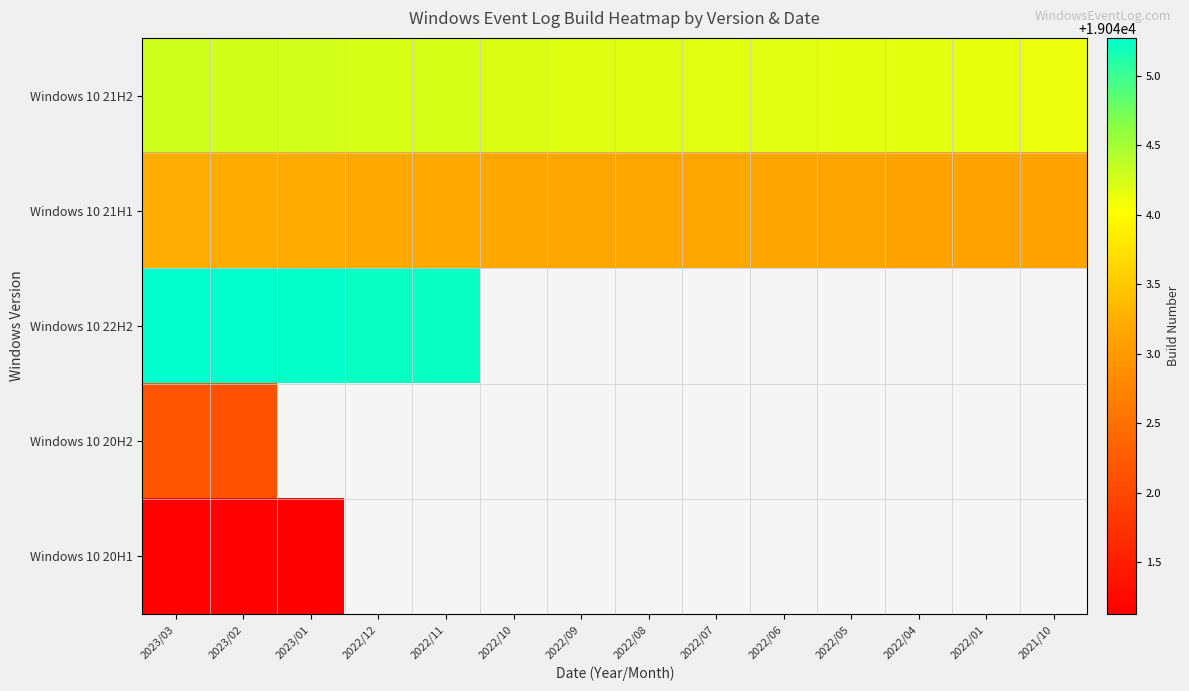

List the series in order of their peak value, lowest first.

Windows 10 20H1, Windows 10 20H2, Windows 10 21H1, Windows 10 21H2, Windows 10 22H2